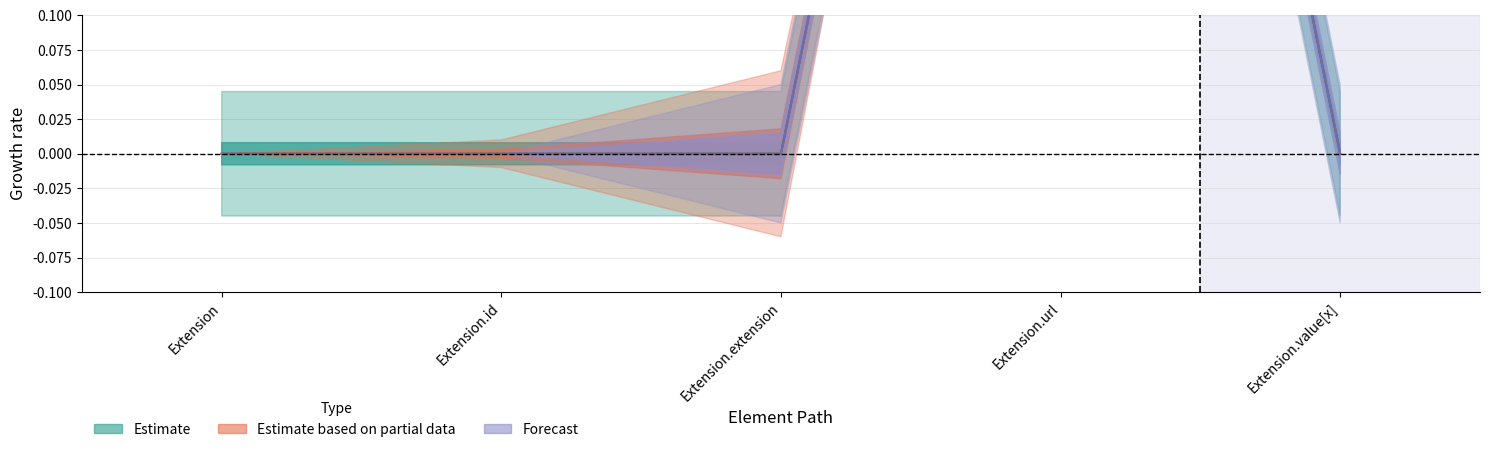

At which label does Estimate reach its minimum?

Extension